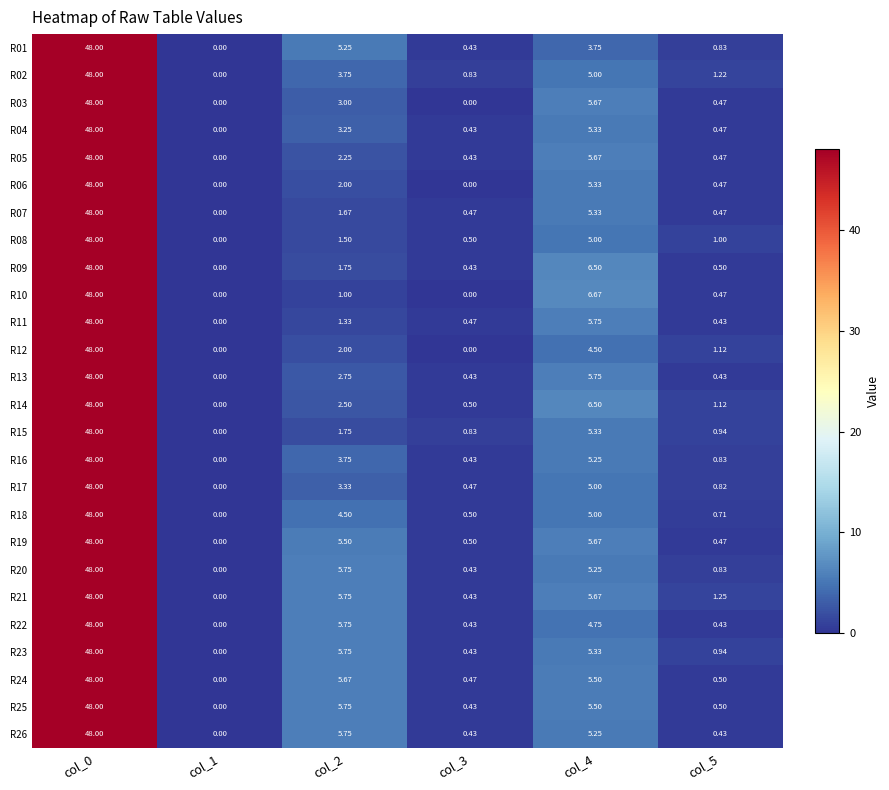

Is the value of R09 at col_5 greater than the value of R26 at col_0?

No